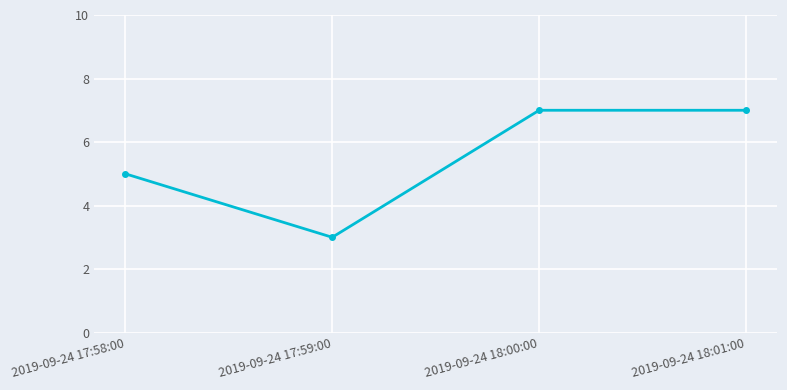

The value at 2019-09-24 17:58:00 is 5. True or false?

True